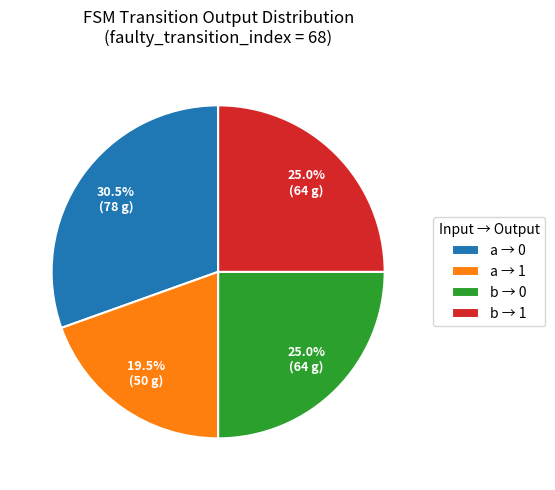

Does a → 0 represent more than half of the total?

No